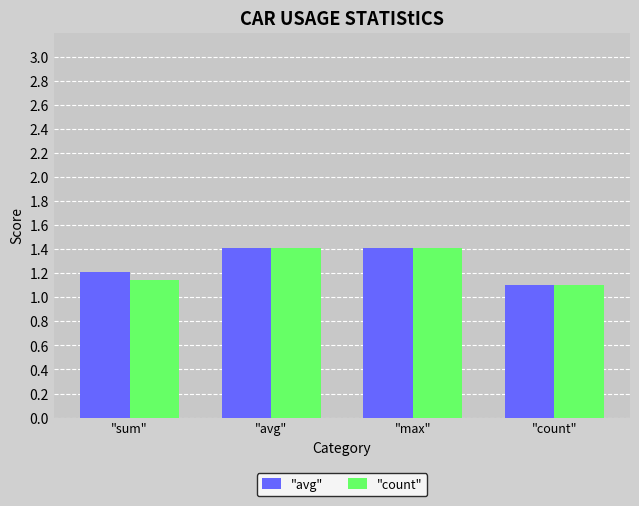

The value of "avg" at "sum" is 0.4. True or false?

False